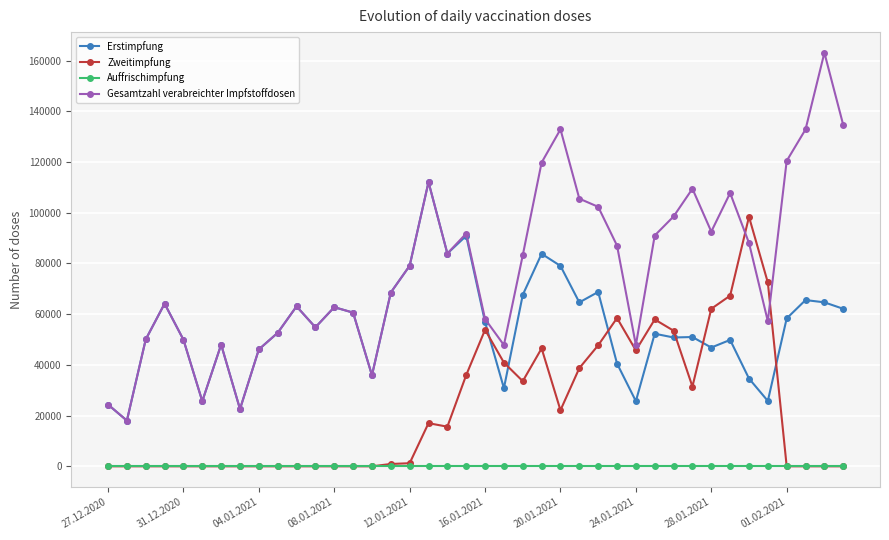

True or false: Zweitimpfung has more than 1 points higher than both neighbors.

True